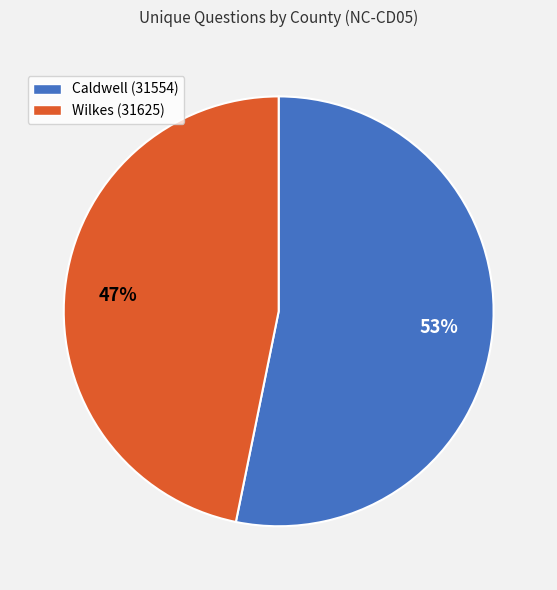

What percentage is the Caldwell (31554) slice, to the nearest percent?

53%